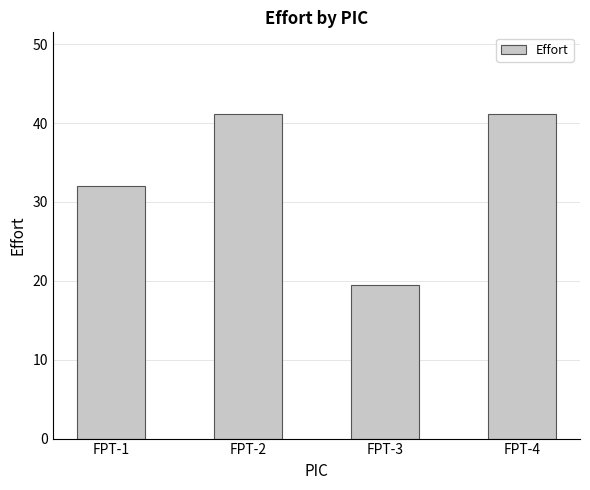

How many values exceed 41?

2